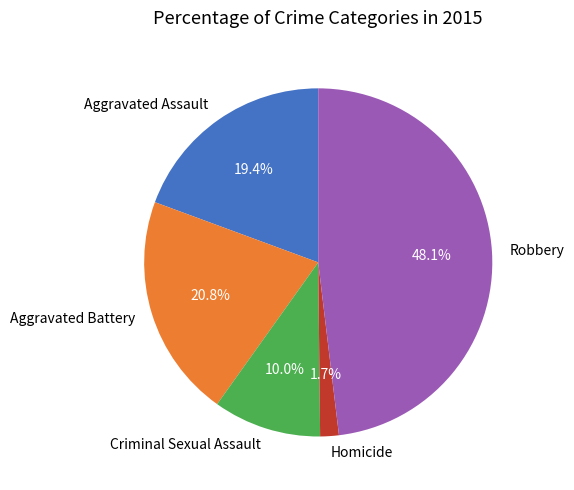

What percentage do Aggravated Assault and Robbery together represent?

67.5%